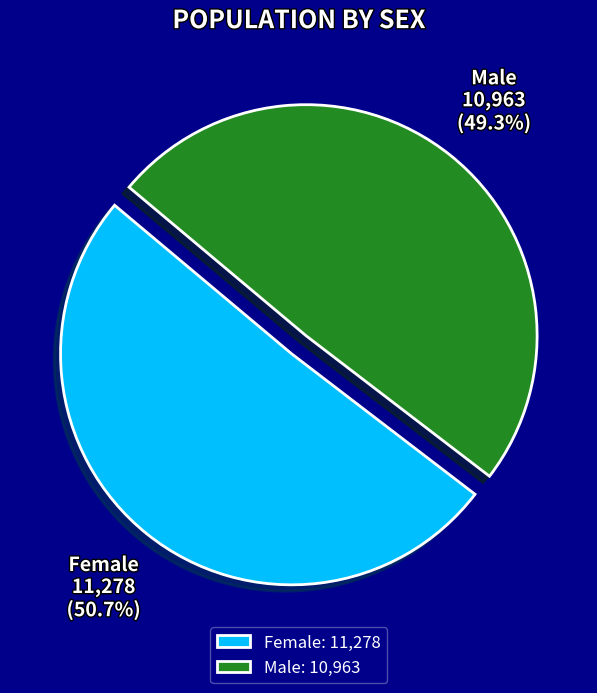

Count the number of slices in the pie.

2